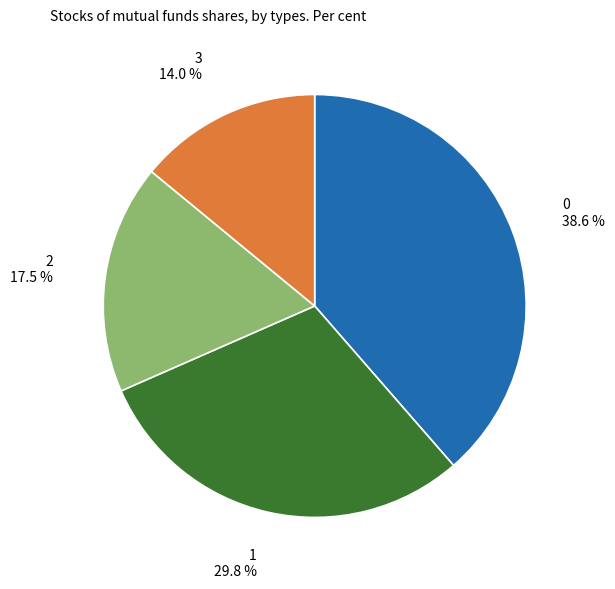

To the nearest percent, what portion does 1 represent?

30%